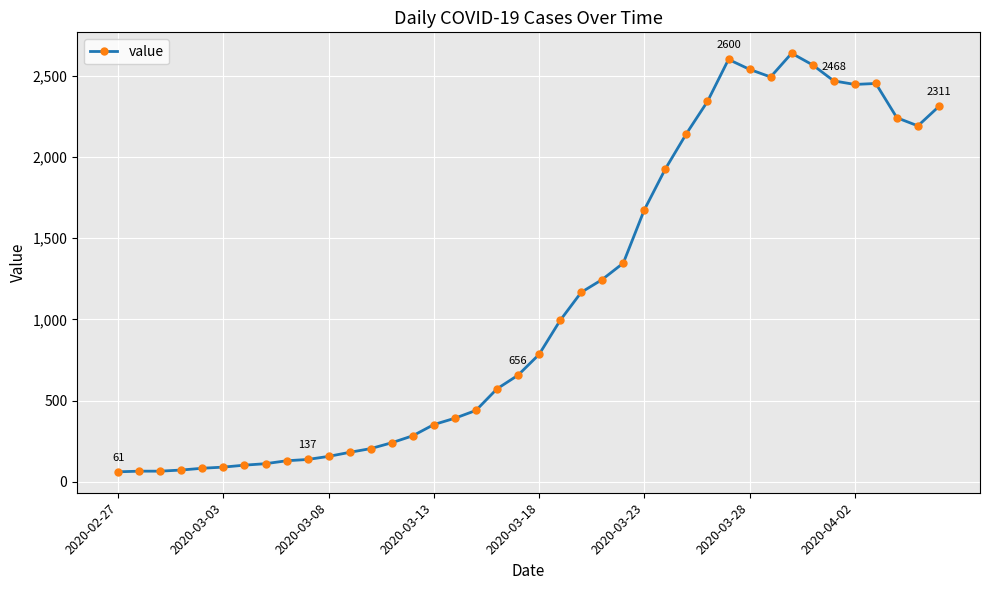

What is the average value?

1124